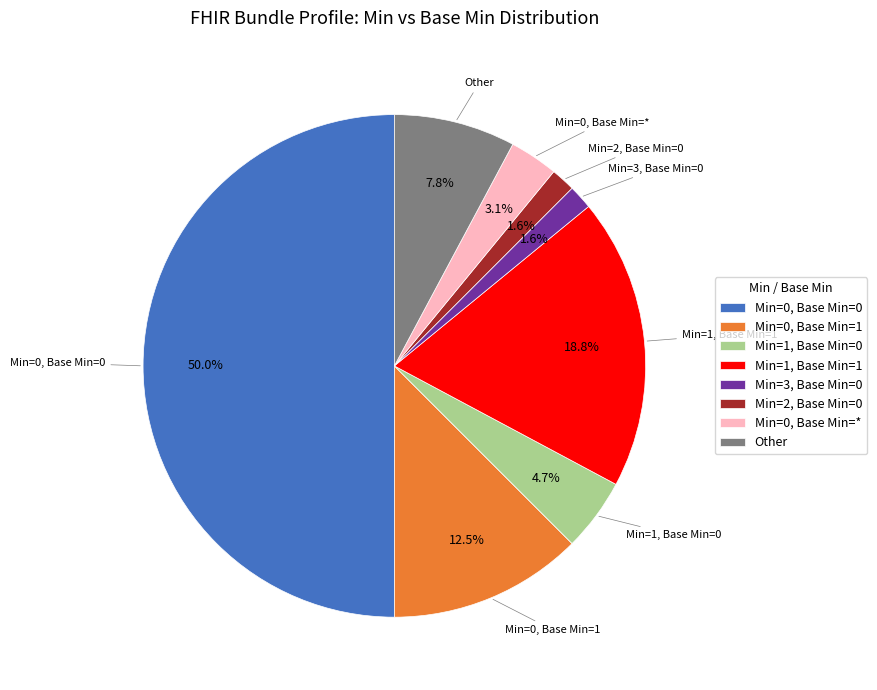

True or false: Min=3, Base Min=0 accounts for 2% of the total.

True